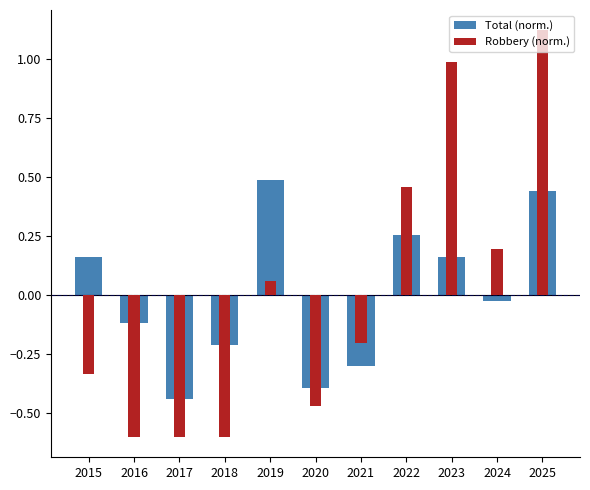

Reading right to left, what are all the values shown in this chart?

Total (norm.): 2025=0.4	2024=-0.0	2023=0.2	2022=0.3	2021=-0.3	2020=-0.4	2019=0.5	2018=-0.2	2017=-0.4	2016=-0.1	2015=0.2
Robbery (norm.): 2025=1.1	2024=0.2	2023=1.0	2022=0.5	2021=-0.2	2020=-0.5	2019=0.1	2018=-0.6	2017=-0.6	2016=-0.6	2015=-0.3